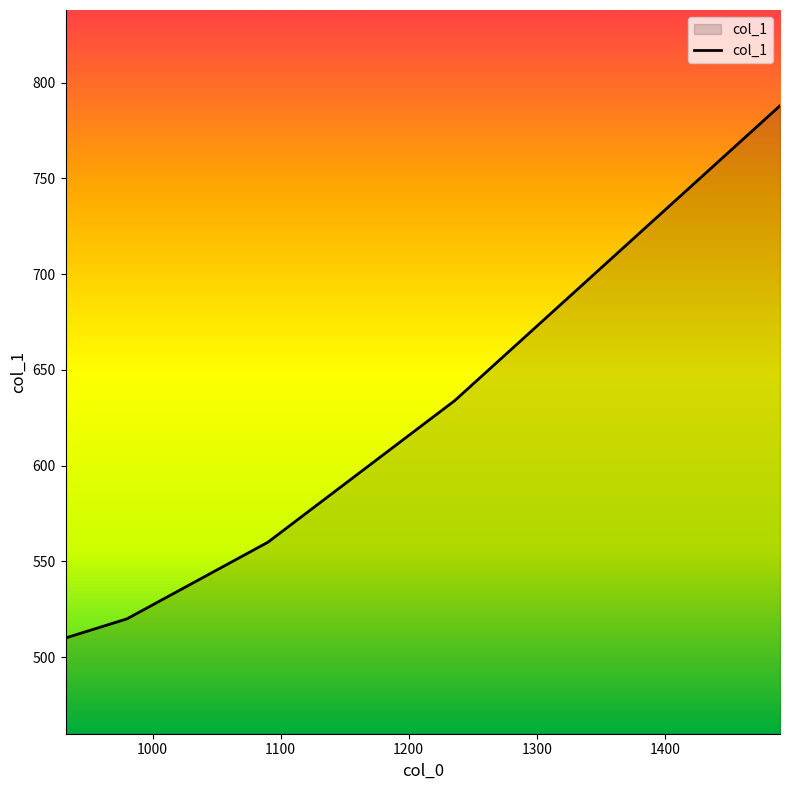

The value at 1490 is 1254. True or false?

False